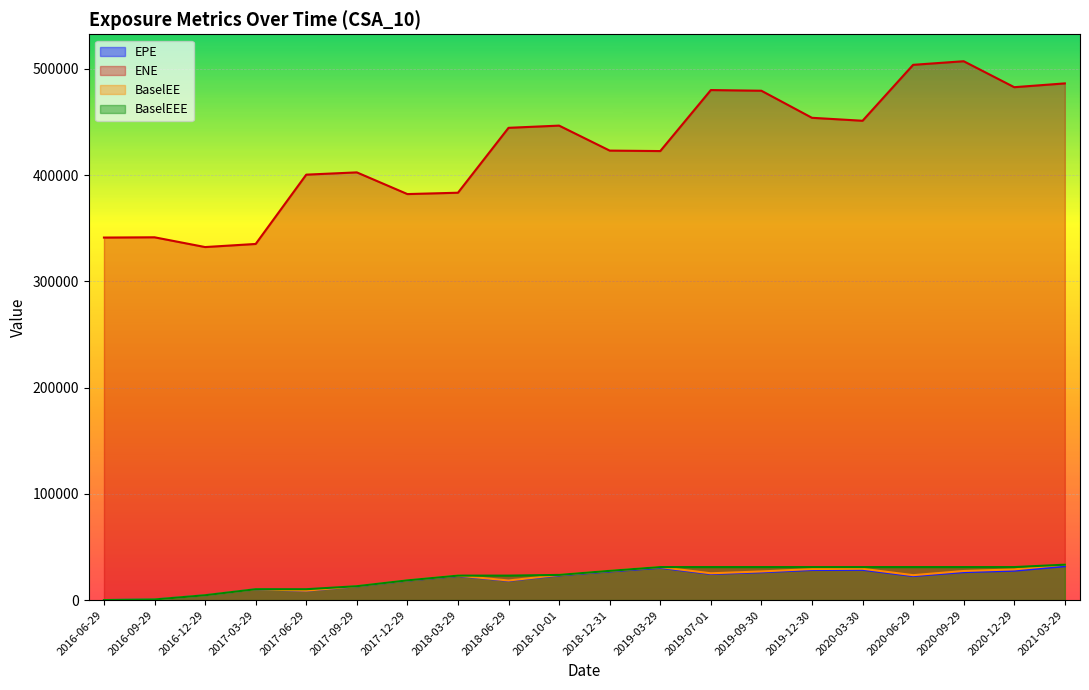

What position from the left is 2019-12-30?

15